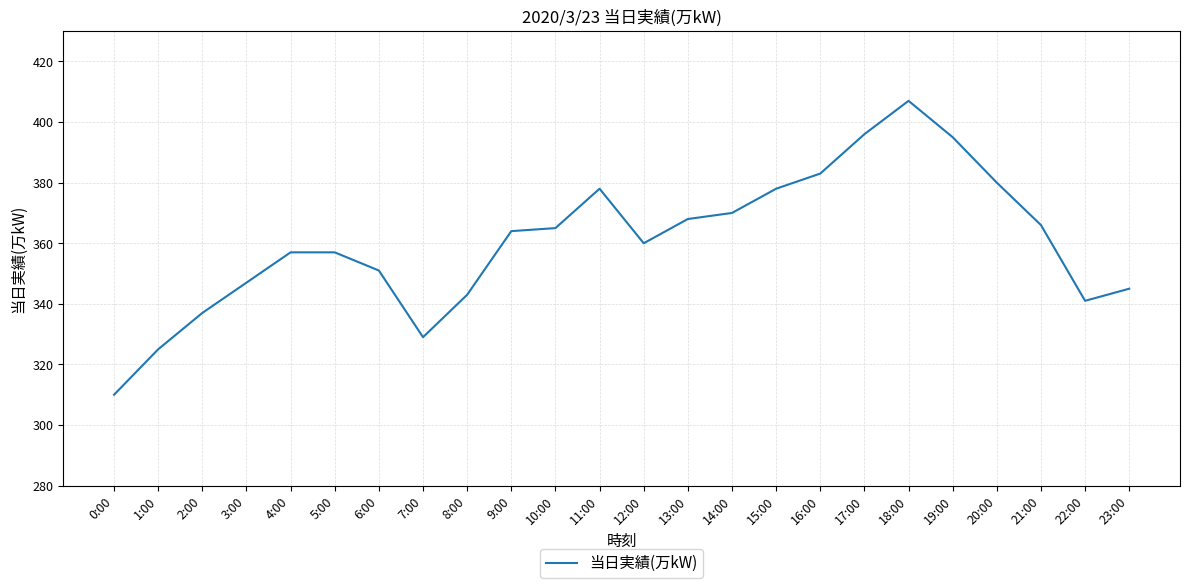

What position from the left is 11:00?

12